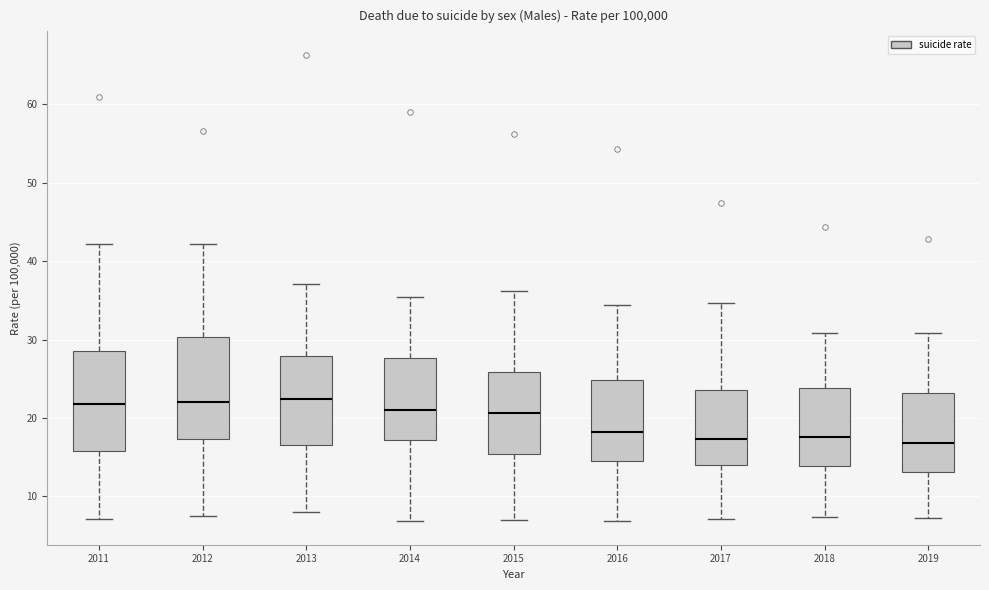

Where is the upper edge of the box at x = 2012 on the y-axis? The values are not printed on the chart, so give them approximately, as read against the axis.

30